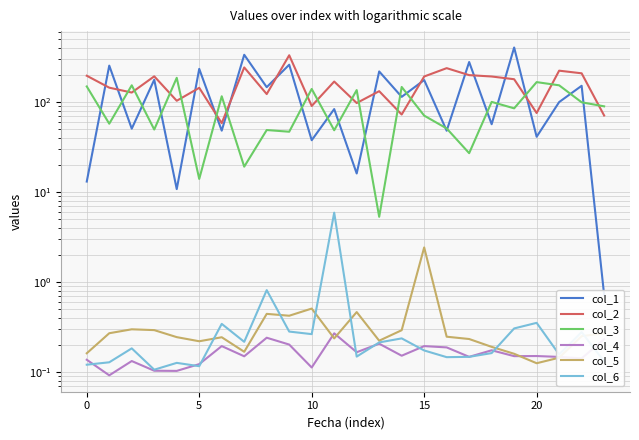

At which category is the sum across all series the highest?

19